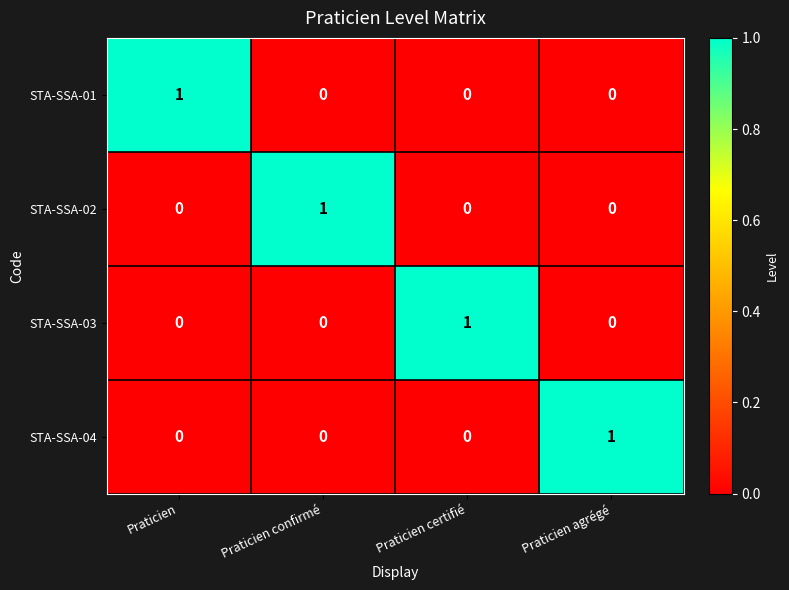

Reading left to right, extract all data points from this chart.

STA-SSA-01: Praticien=1	Praticien confirmé=0	Praticien certifié=0	Praticien agrégé=0
STA-SSA-02: Praticien=0	Praticien confirmé=1	Praticien certifié=0	Praticien agrégé=0
STA-SSA-03: Praticien=0	Praticien confirmé=0	Praticien certifié=1	Praticien agrégé=0
STA-SSA-04: Praticien=0	Praticien confirmé=0	Praticien certifié=0	Praticien agrégé=1